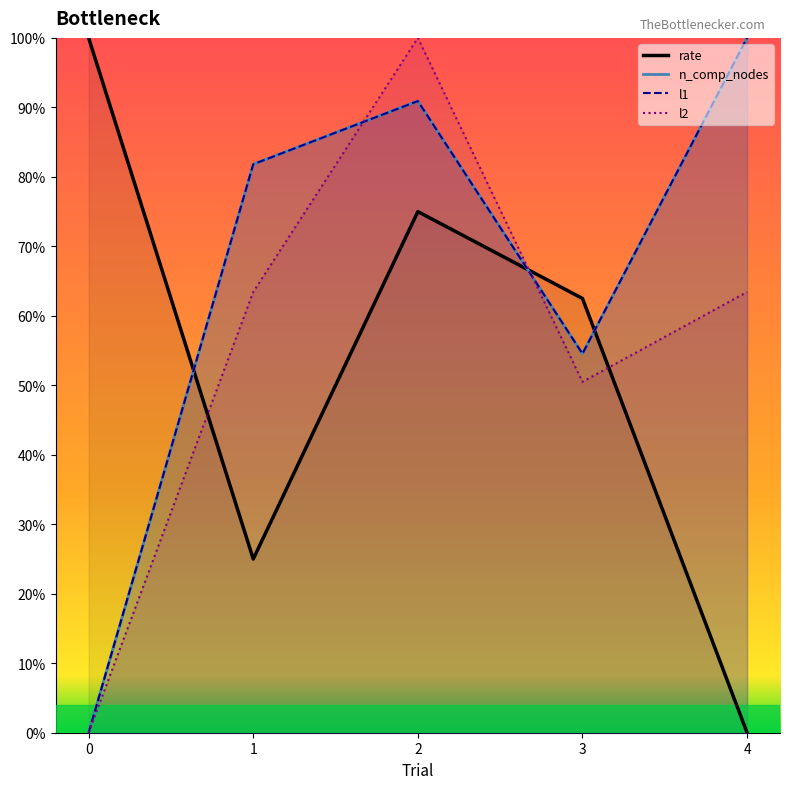

Is this an area chart (filled region under the line)?

No